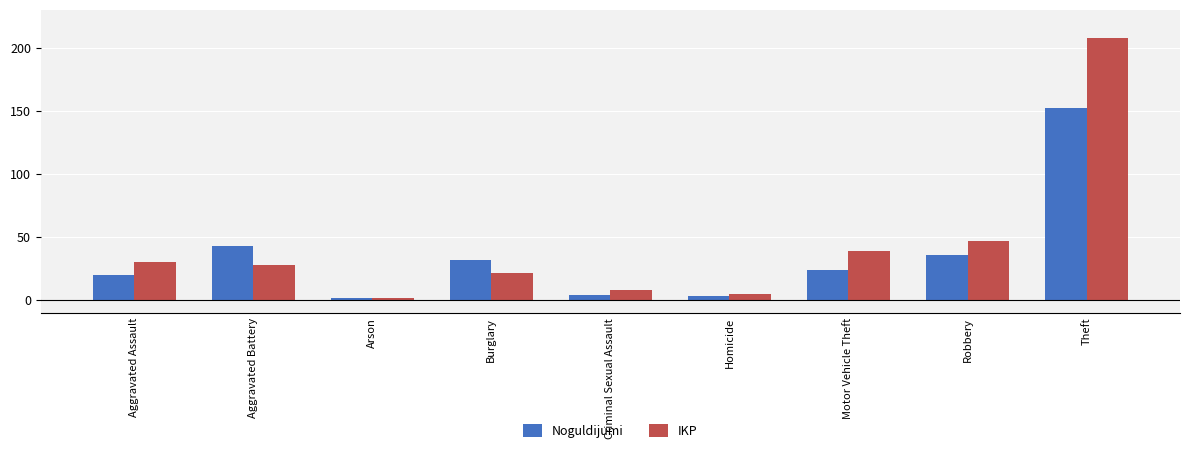

What is the value of the Noguldijumi bar at the 5th from the left?

4